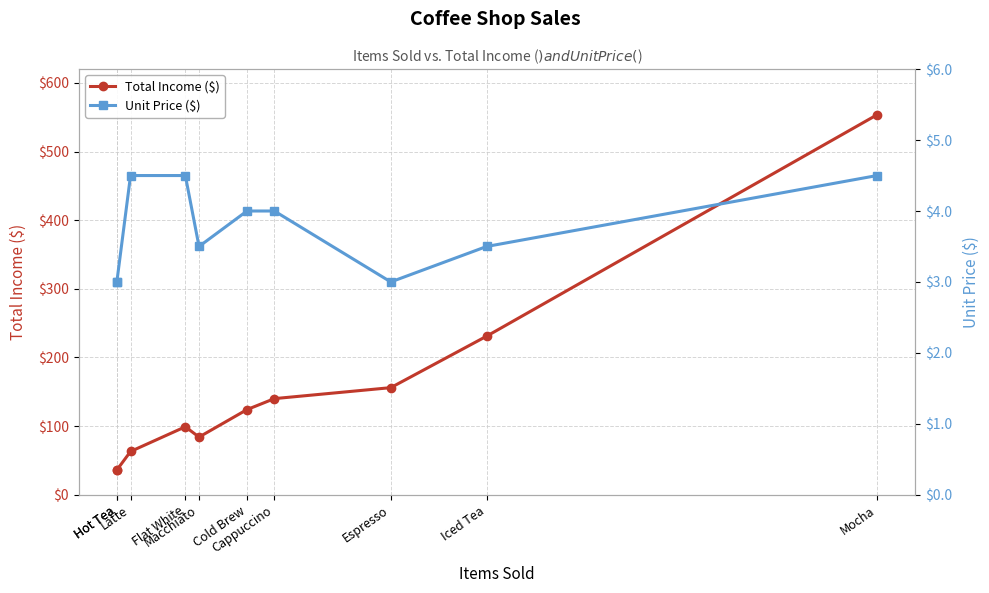

Reading right to left, transcribe all the data shown in this chart.

Total Income ($): Mocha=553.5	Iced Tea=231.0	Espresso=156.0	Cappuccino=140.0	Cold Brew=124.0	Macchiato=84.0	Flat White=99.0	Latte=63.0	Hot Tea=36.0	Hot Tea=36.0
Unit Price ($): Mocha=4.5	Iced Tea=3.5	Espresso=3.0	Cappuccino=4.0	Cold Brew=4.0	Macchiato=3.5	Flat White=4.5	Latte=4.5	Hot Tea=3.0	Hot Tea=3.0